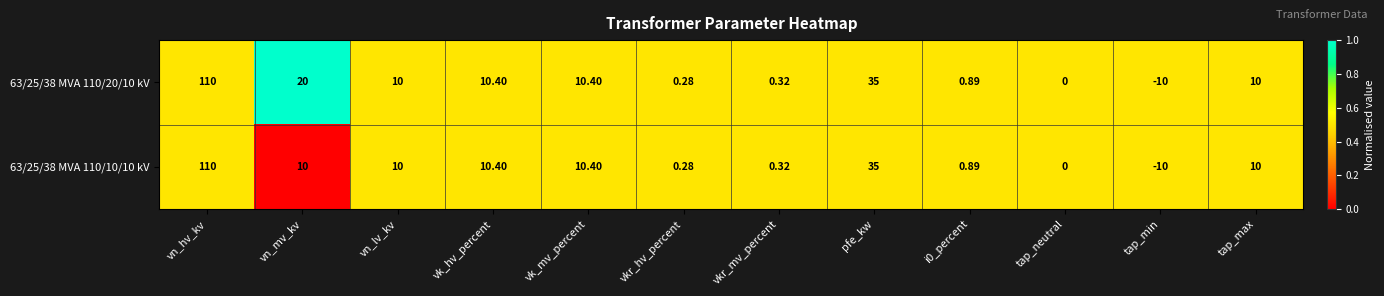

At which label is 63/25/38 MVA 110/20/10 kV closest to 50?

pfe_kw